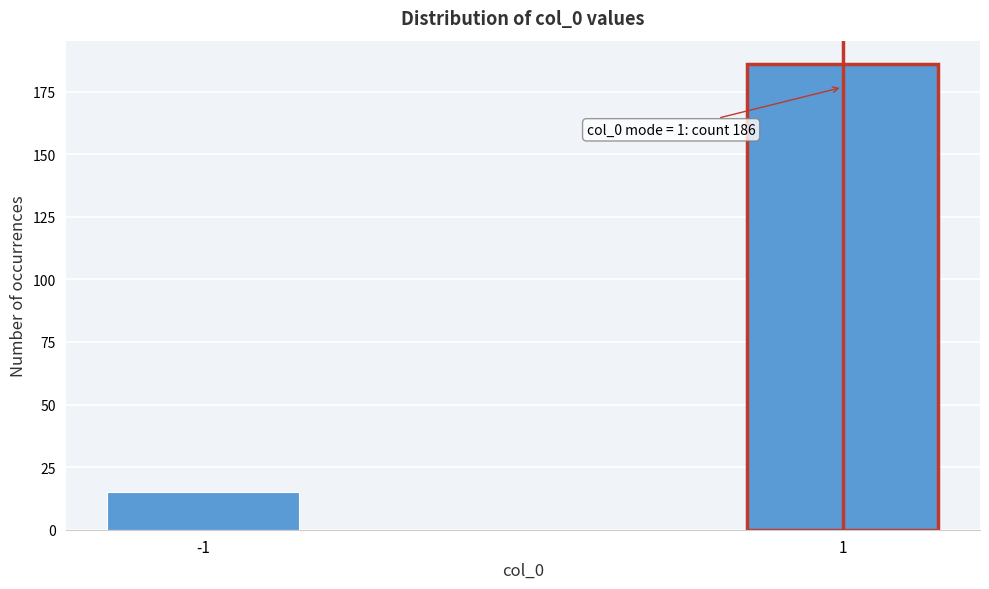

Reading left to right, list all the values displayed in this chart.

-1=15	1=186